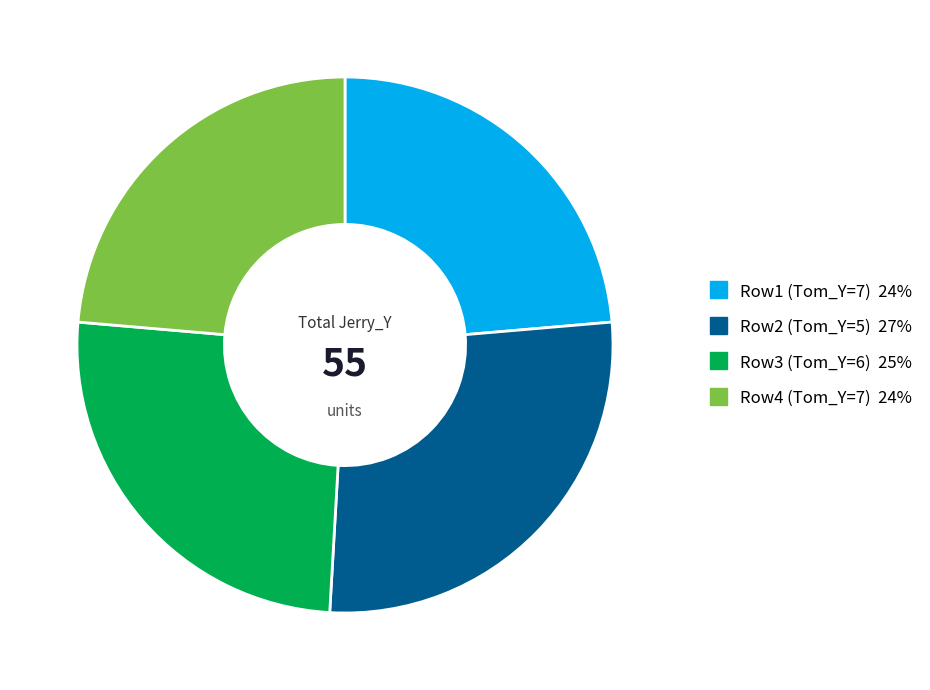

Count the number of slices in the pie.

4